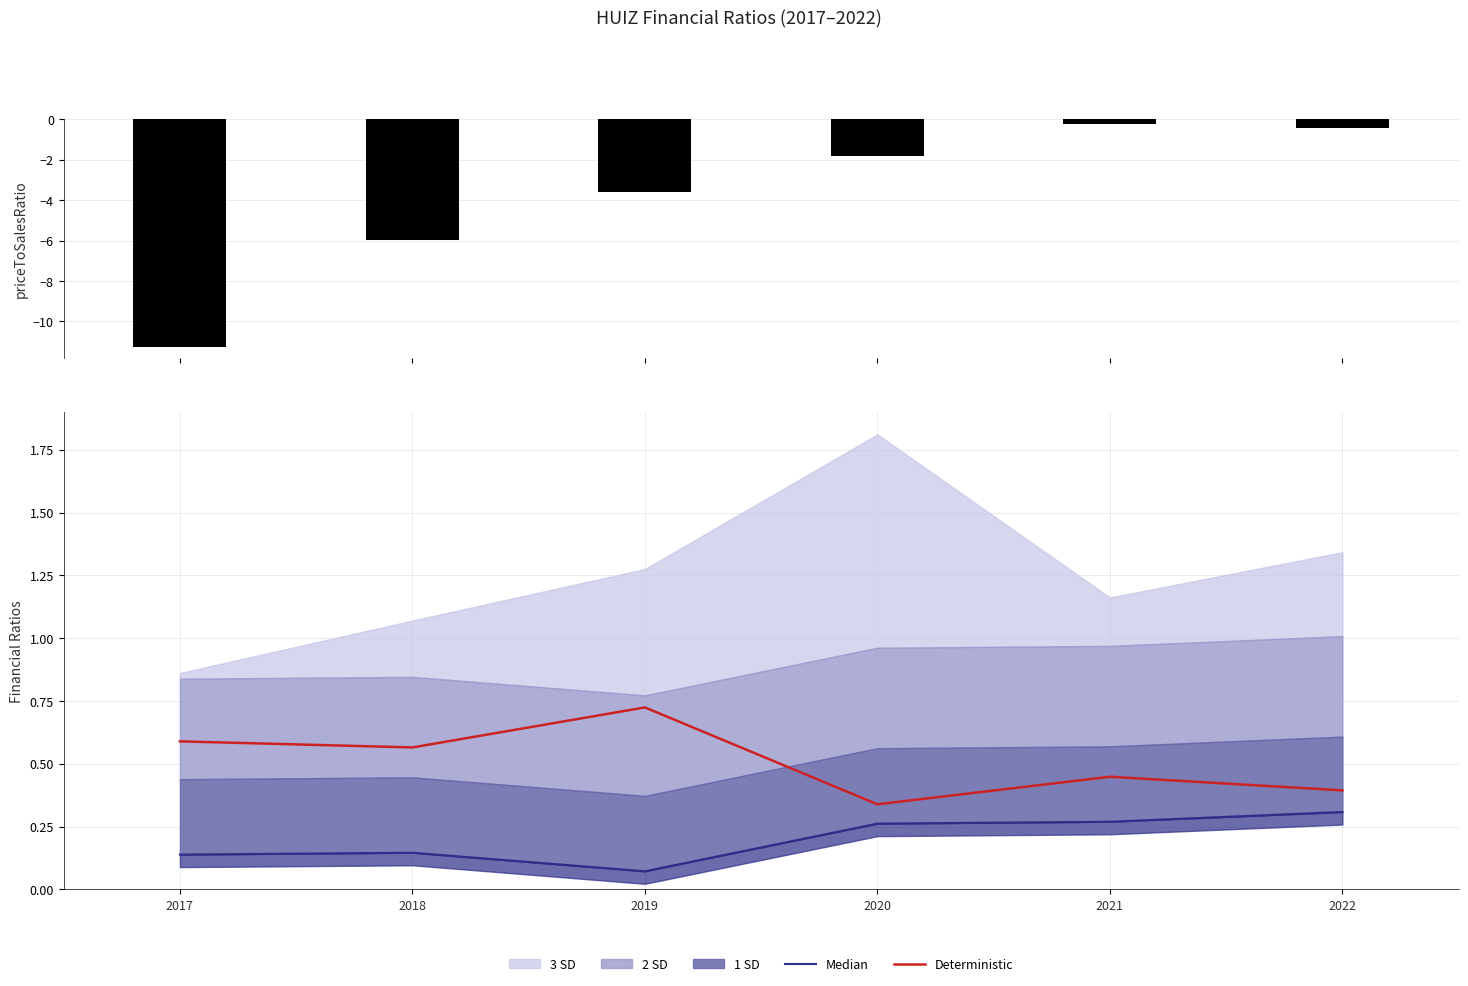

Reading left to right, list all the values displayed in this chart.

Median: 0.1	0.1	0.1	0.3	0.3	0.3
Deterministic: 0.6	0.6	0.7	0.3	0.4	0.4